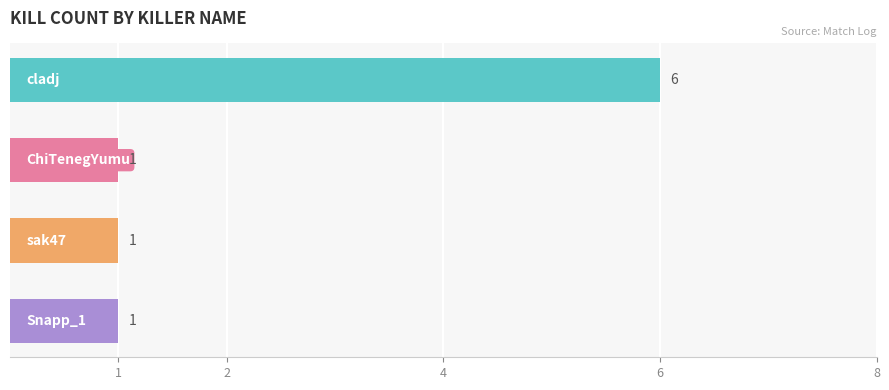

What is the value of the 4th bar from the top?

1